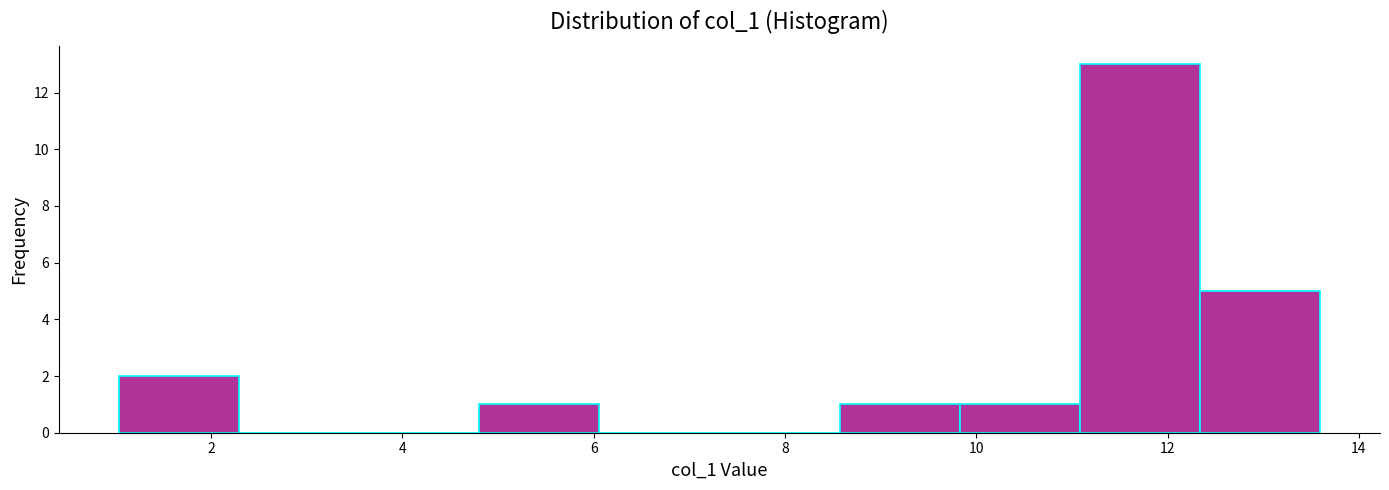

Over which range of the x-axis is the bar tallest?

11.0 to 12.4